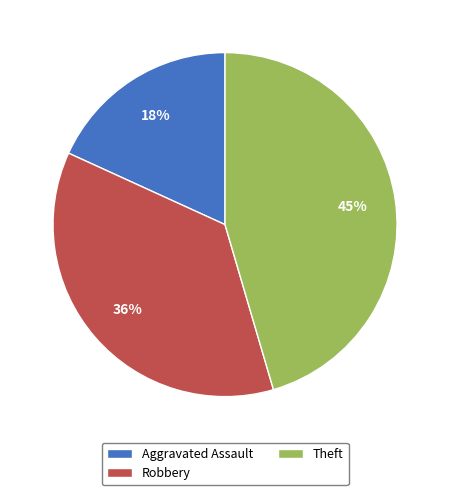

True or false: Theft accounts for 45% of the total.

True